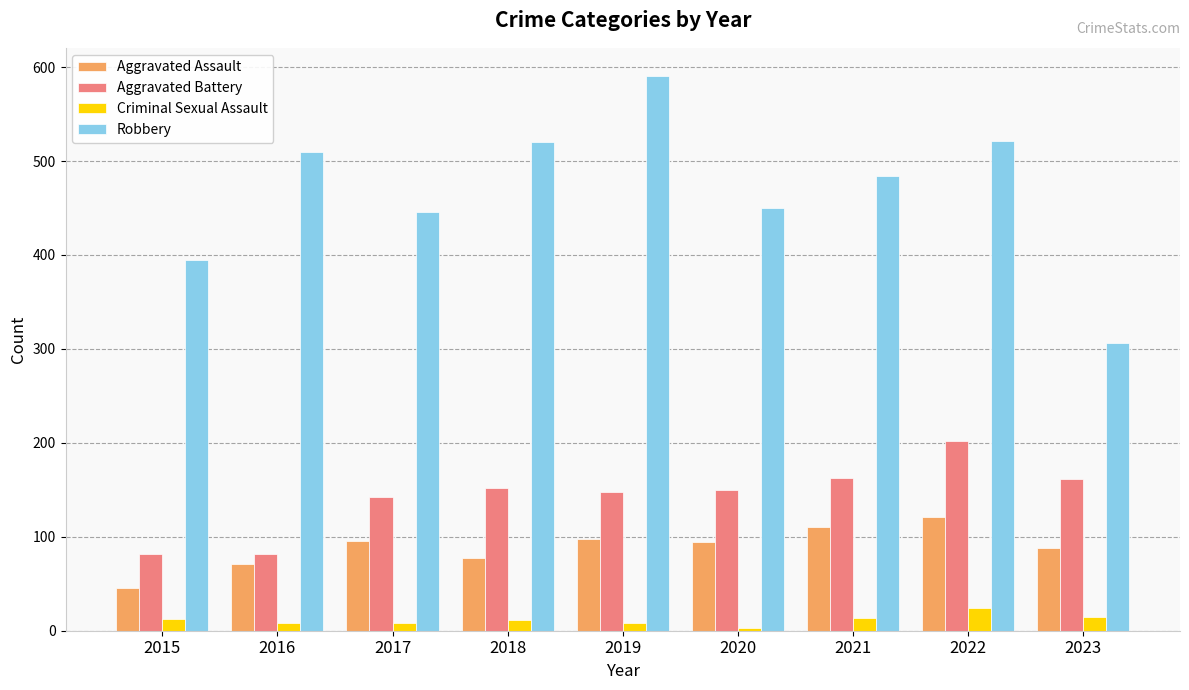

True or false: Aggravated Battery has a value of 202 at 2022.

True